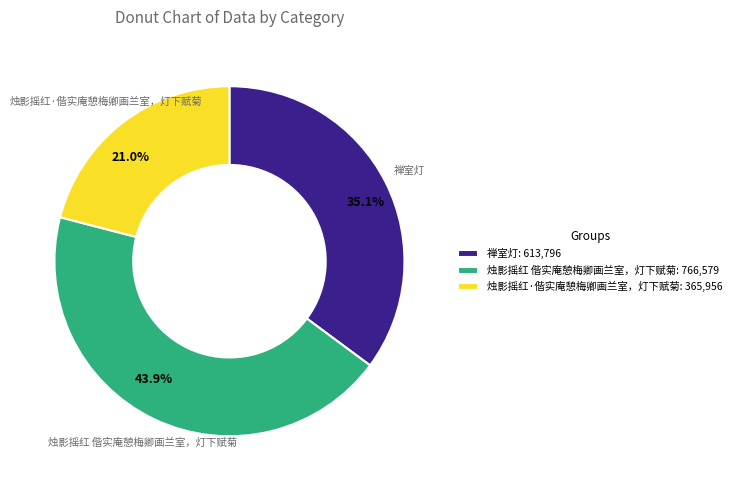

The 烛影摇红 偕实庵憩梅卿画兰室，灯下赋菊 slice represents 50% of the pie. True or false?

False